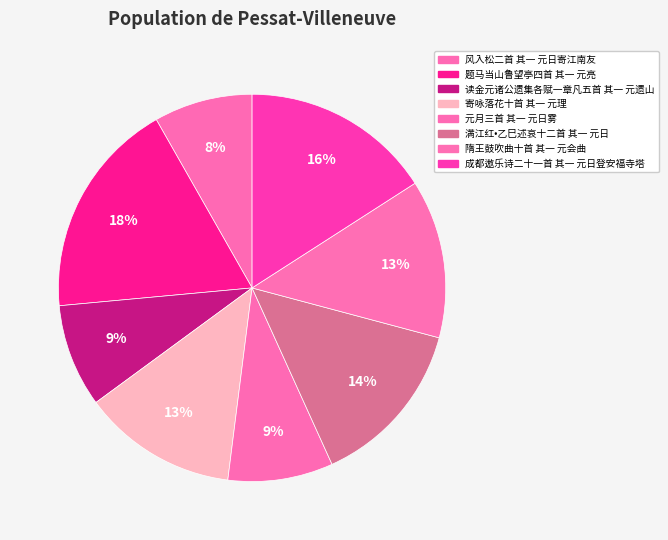

What percentage is the 元月三首 其一 元日雾 slice, to the nearest percent?

9%